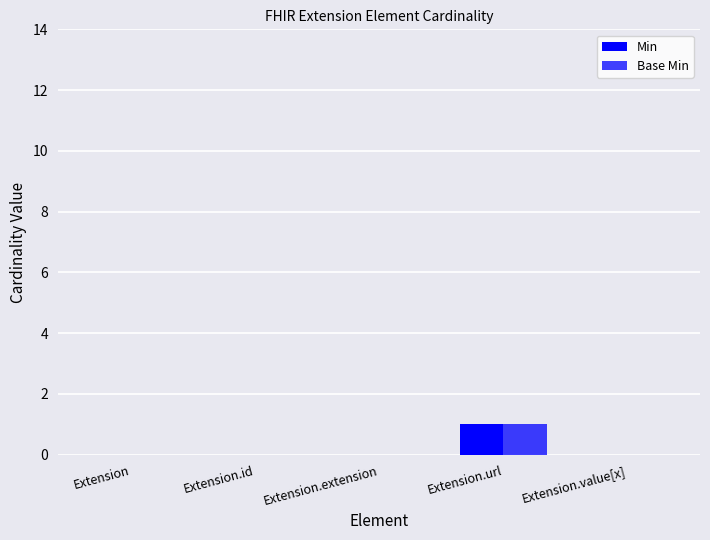

What is the label of the 1st bar from the left?

Extension